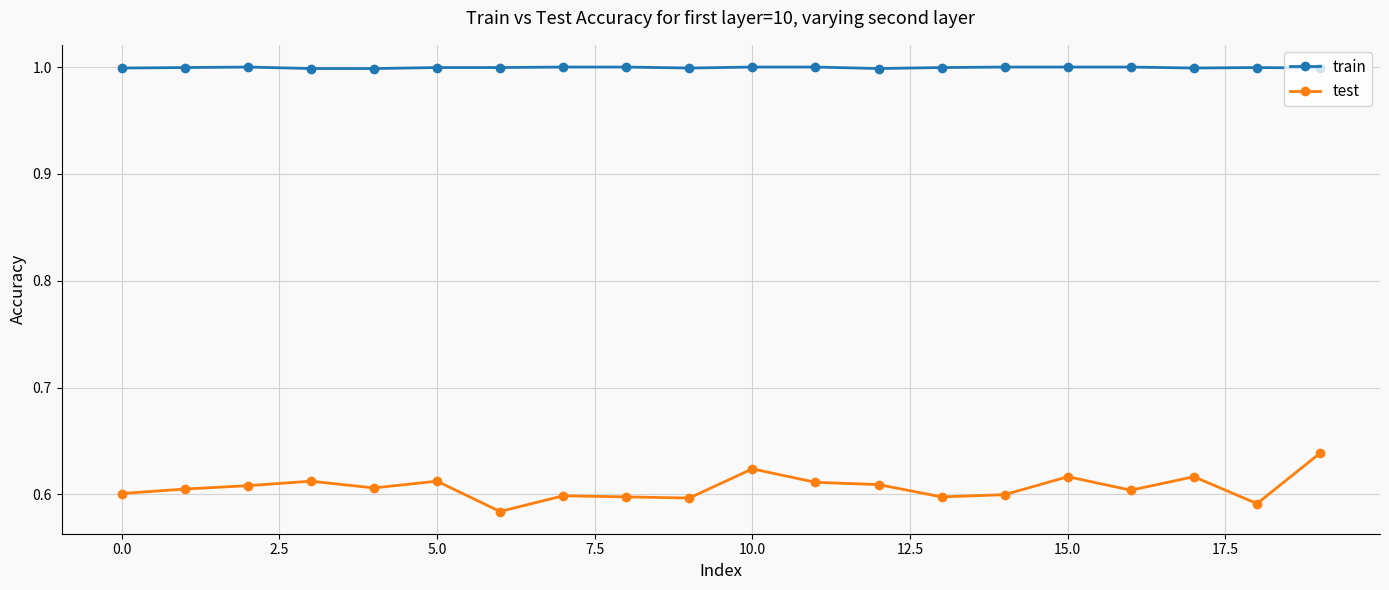

True or false: train and test intersect in this chart.

False